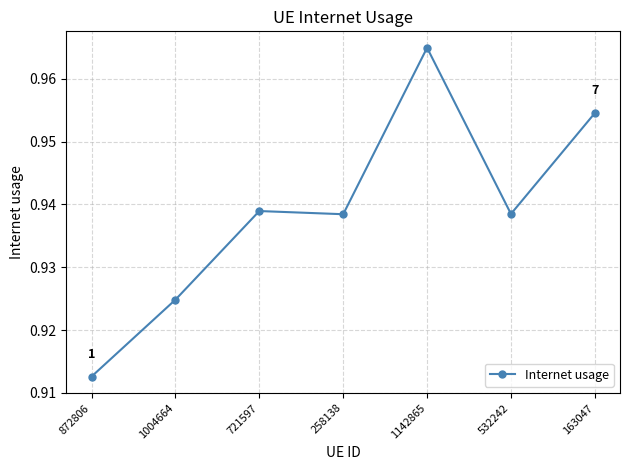

Which label corresponds to the largest value in the chart?

1142865